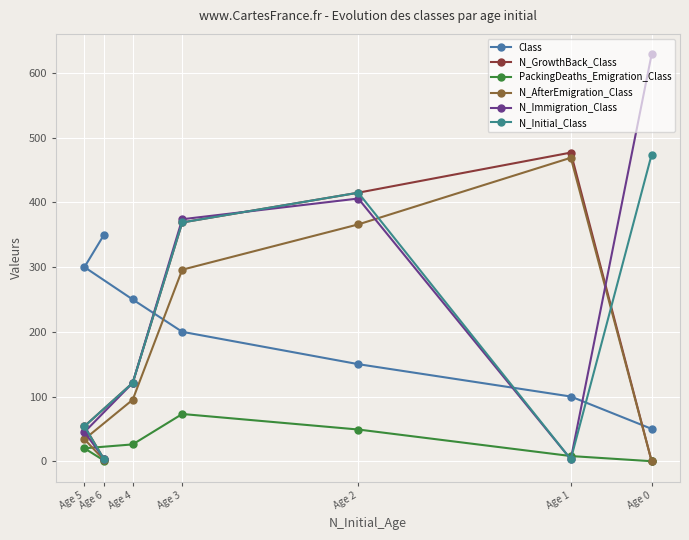

How many lines are shown in the chart?

6